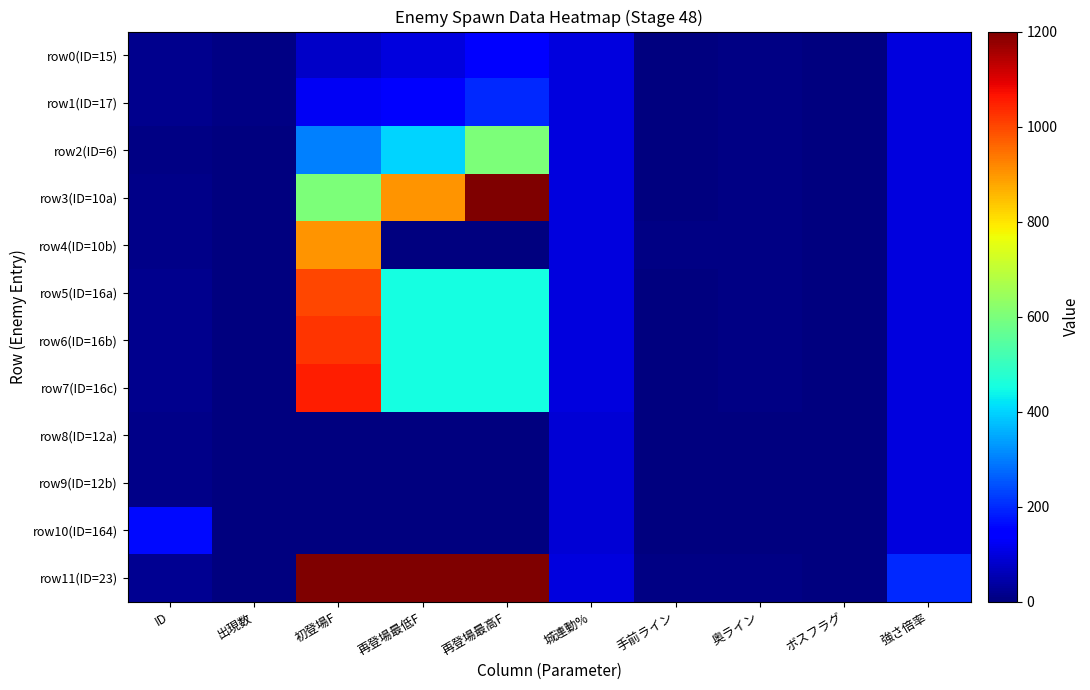

Reading right to left, transcribe all the data shown in this chart.

row0(ID=15): 強さ倍率=100	ボスフラグ=0	奥ライン=9	手前ライン=3	城連動%=100	再登場最高F=150	再登場最低F=100	初登場F=75	出現数=8	ID=15
row1(ID=17): 強さ倍率=100	ボスフラグ=0	奥ライン=9	手前ライン=3	城連動%=100	再登場最高F=200	再登場最低F=150	初登場F=125	出現数=8	ID=17
row2(ID=6): 強さ倍率=100	ボスフラグ=0	奥ライン=9	手前ライン=3	城連動%=100	再登場最高F=600	再登場最低F=400	初登場F=300	出現数=0	ID=6
row3(ID=10a): 強さ倍率=100	ボスフラグ=0	奥ライン=9	手前ライン=3	城連動%=100	再登場最高F=1200	再登場最低F=900	初登場F=600	出現数=0	ID=10
row4(ID=10b): 強さ倍率=100	ボスフラグ=0	奥ライン=9	手前ライン=9	城連動%=100	再登場最高F=1	再登場最低F=1	初登場F=900	出現数=1	ID=10
row5(ID=16a): 強さ倍率=100	ボスフラグ=0	奥ライン=9	手前ライン=3	城連動%=100	再登場最高F=450	再登場最低F=450	初登場F=1000	出現数=0	ID=16
row6(ID=16b): 強さ倍率=100	ボスフラグ=0	奥ライン=9	手前ライン=3	城連動%=100	再登場最高F=450	再登場最低F=450	初登場F=1025	出現数=2	ID=16
row7(ID=16c): 強さ倍率=100	ボスフラグ=0	奥ライン=9	手前ライン=3	城連動%=100	再登場最高F=450	再登場最低F=450	初登場F=1050	出現数=1	ID=16
row8(ID=12a): 強さ倍率=100	ボスフラグ=0	奥ライン=0	手前ライン=0	城連動%=90	再登場最高F=1	再登場最低F=1	初登場F=1	出現数=1	ID=12
row9(ID=12b): 強さ倍率=100	ボスフラグ=0	奥ライン=1	手前ライン=1	城連動%=90	再登場最高F=1	再登場最低F=1	初登場F=1	出現数=1	ID=12
row10(ID=164): 強さ倍率=100	ボスフラグ=1	奥ライン=2	手前ライン=2	城連動%=90	再登場最高F=1	再登場最低F=1	初登場F=1	出現数=1	ID=164
row11(ID=23): 強さ倍率=200	ボスフラグ=0	奥ライン=9	手前ライン=9	城連動%=100	再登場最高F=13500	再登場最低F=13500	初登場F=13500	出現数=0	ID=23